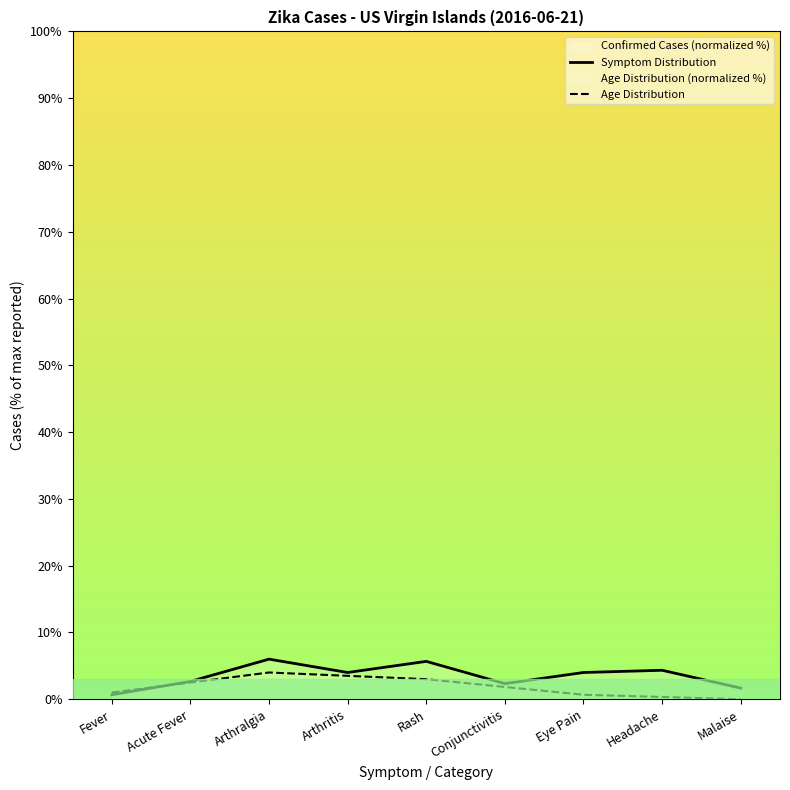

Is the value of Age Distribution at Headache greater than the value of Symptom Distribution at Eye Pain?

No